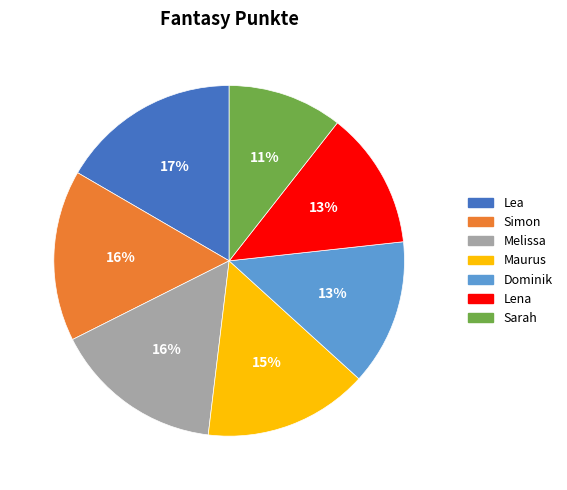

Which has a higher value, Simon or Dominik?

Simon